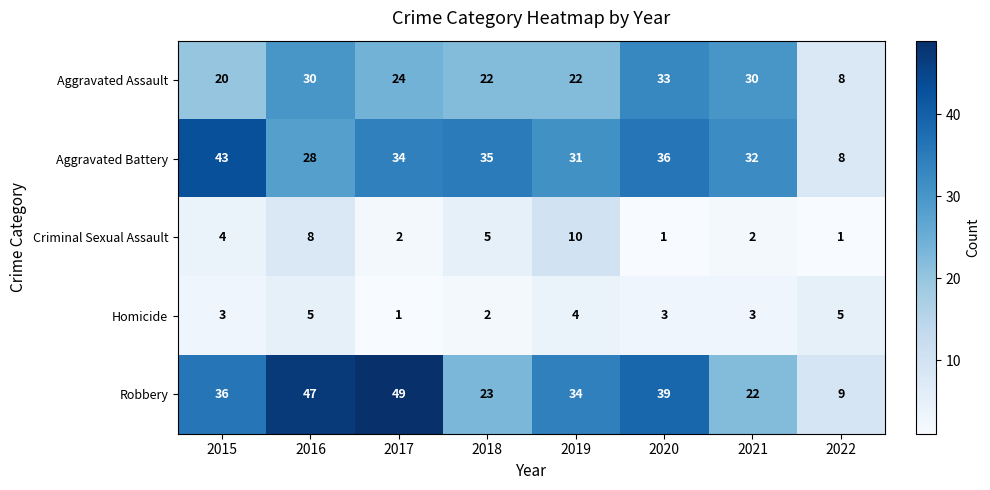

What is the maximum value for Aggravated Battery?

43